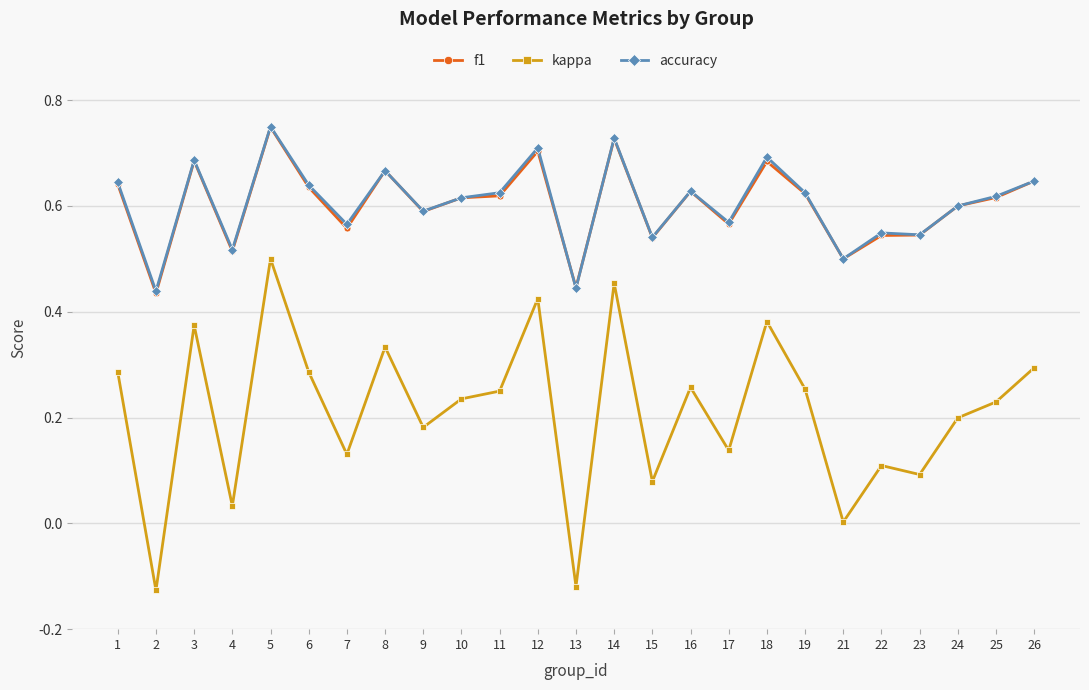

Which series changed the most between 2 and 17?

kappa